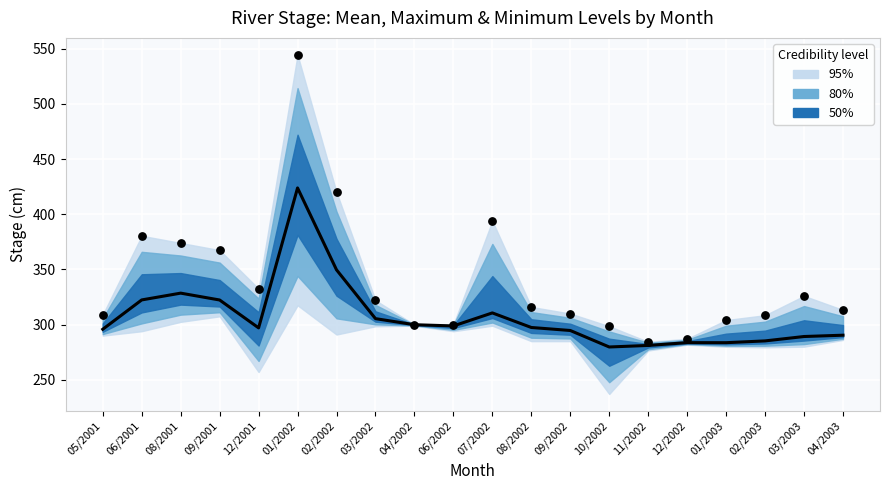

Which has a higher value, 01/2002 or 02/2003?

01/2002